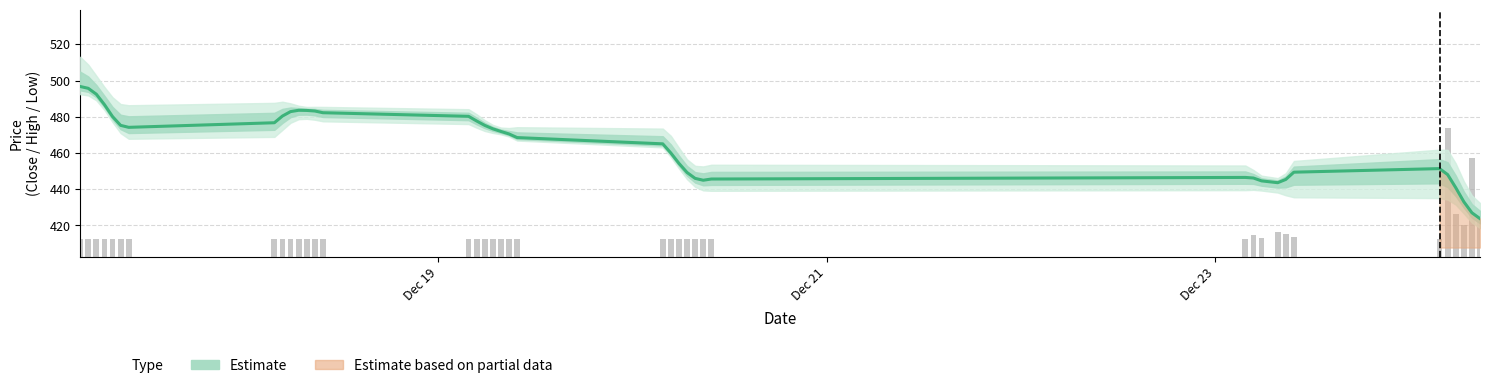

What is the minimum value shown in the chart?

423.8